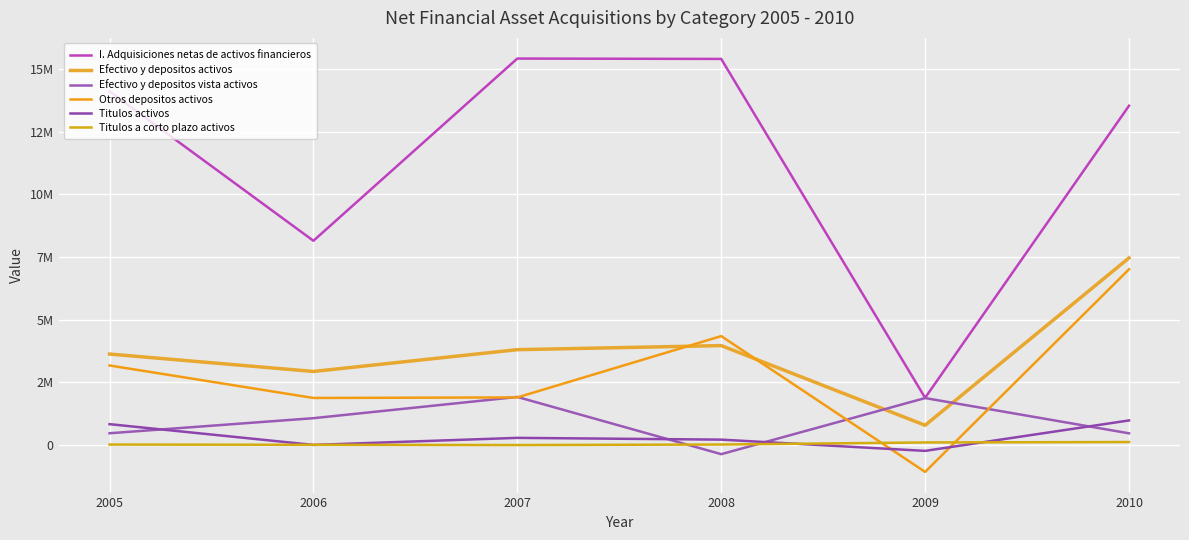

At which label is Titulos a corto plazo activos closest to 45920?

2008